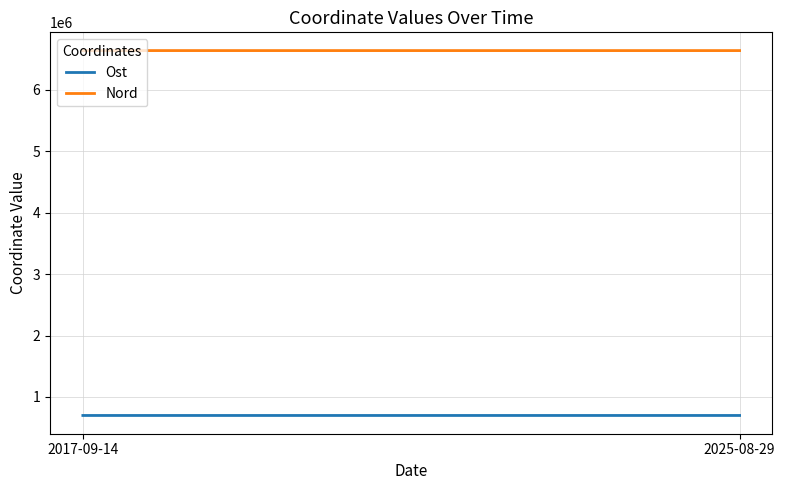

Which series has the largest range (max minus min)?

Nord